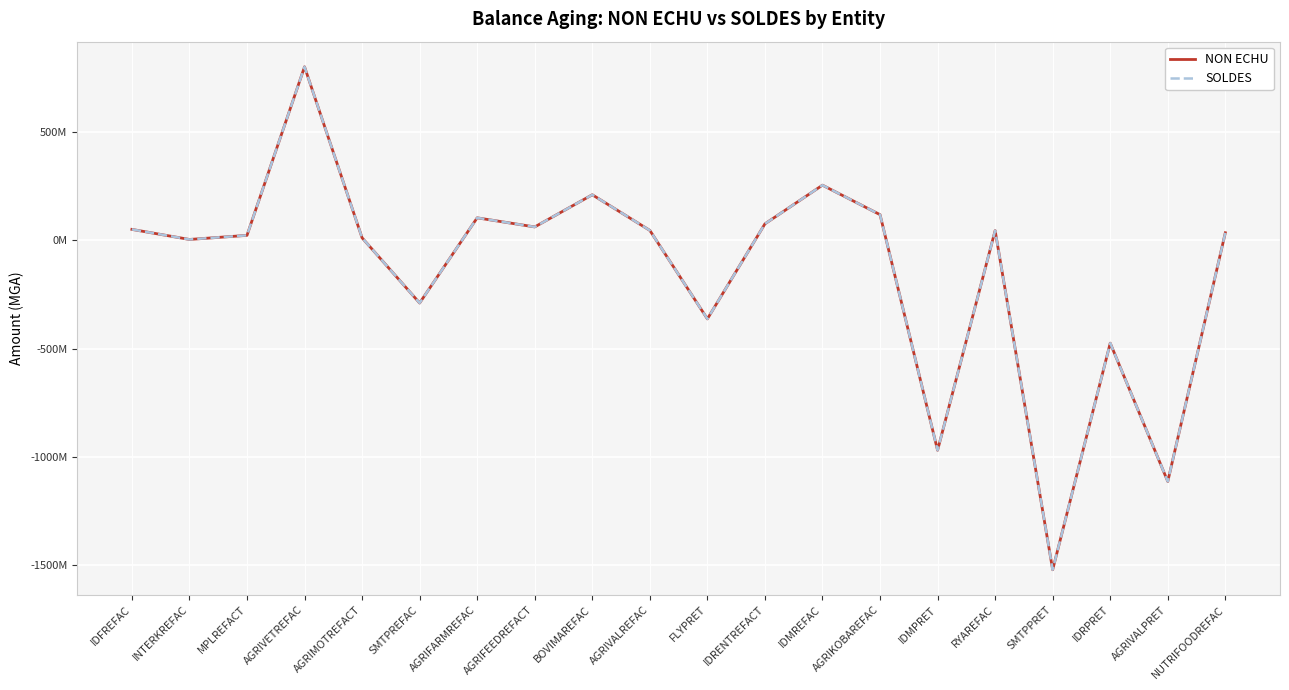

Reading left to right, extract all data points from this chart.

NON ECHU: IDFREFAC=49775088.3	INTERKREFAC=3301368.8	MPLREFACT=22246248.9	AGRIVETREFAC=799579936.5	AGRIMOTREFACT=10838720.0	SMTPREFAC=-289798647.0	AGRIFARMREFAC=103075799.2	AGRIFEEDREFACT=61074303.3	BOVIMAREFAC=209455484.9	AGRIVALREFAC=45126249.7	FLYPRET=-363000000.0	IDRENTREFACT=75273057.8	IDMREFAC=253684751.3	AGRIKOBAREFAC=117745957.5	IDMPRET=-969000000.0	RYAREFAC=44065829.4	SMTPPRET=-1520000000.0	IDRPRET=-475000000.0	AGRIVALPRET=-1112888267.0	NUTRIFOODREFAC=34288490.7
SOLDES: IDFREFAC=49775088.3	INTERKREFAC=3301368.8	MPLREFACT=22246248.9	AGRIVETREFAC=799579936.5	AGRIMOTREFACT=10838720.0	SMTPREFAC=-289798647.0	AGRIFARMREFAC=103075799.2	AGRIFEEDREFACT=61074303.3	BOVIMAREFAC=209455484.9	AGRIVALREFAC=45126249.7	FLYPRET=-363000000.0	IDRENTREFACT=75273057.8	IDMREFAC=253684751.3	AGRIKOBAREFAC=117745957.5	IDMPRET=-969000000.0	RYAREFAC=44065829.4	SMTPPRET=-1520000000.0	IDRPRET=-475000000.0	AGRIVALPRET=-1112888267.0	NUTRIFOODREFAC=34288490.7